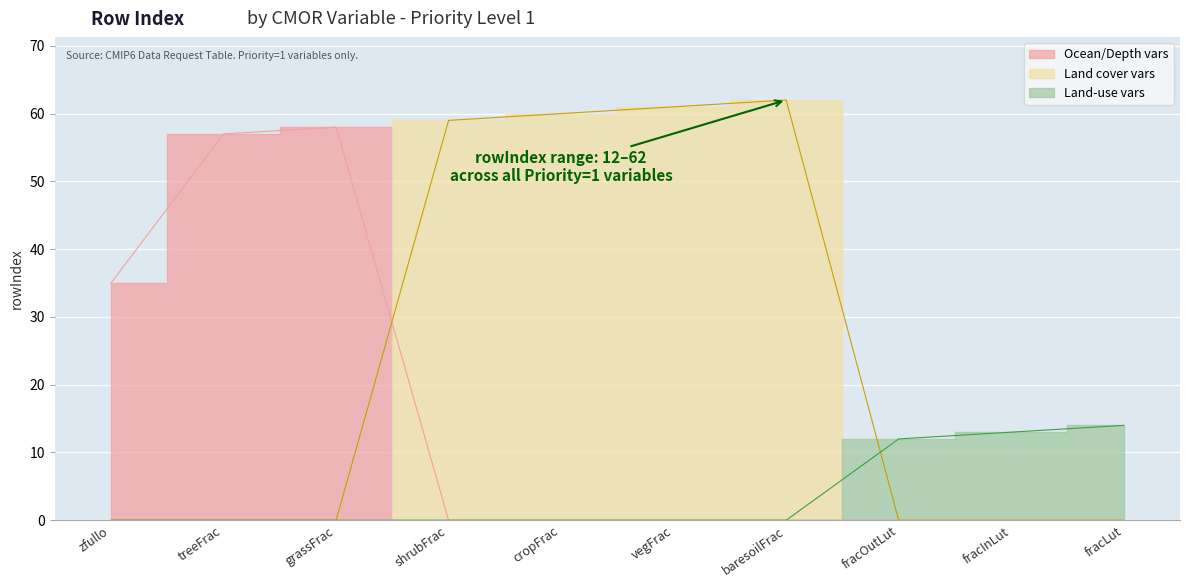

List the labels in order of value, largest first.

baresoilFrac, vegFrac, cropFrac, shrubFrac, grassFrac, treeFrac, zfullo, fracLut, fracInLut, fracOutLut